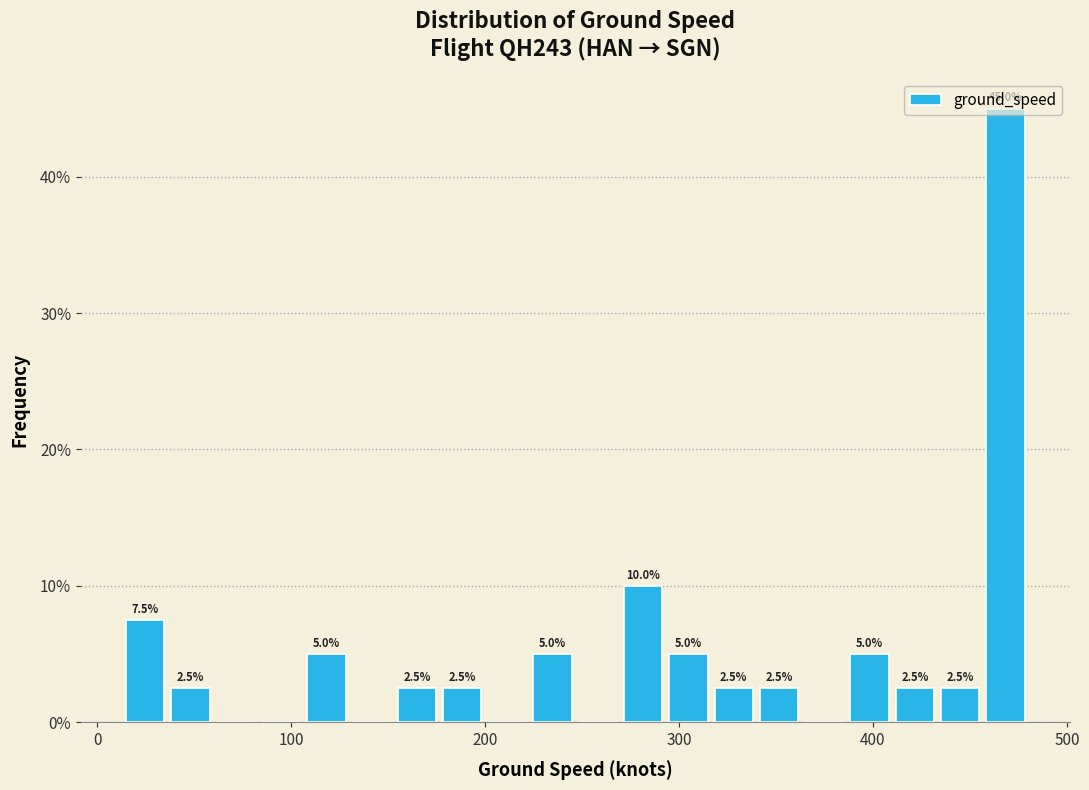

Around what value on the x-axis is the tallest bar? Give the approximate position of its centre, as read against the axis.

470